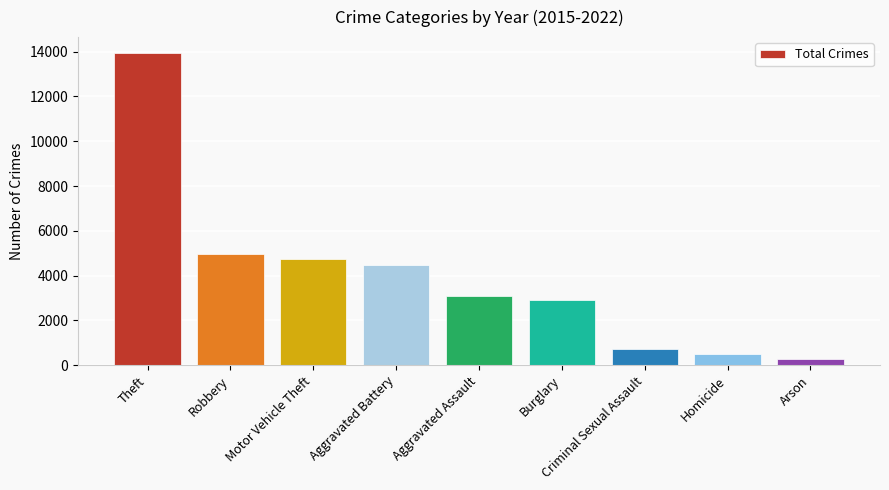

Which has a higher value, Burglary or Homicide?

Burglary